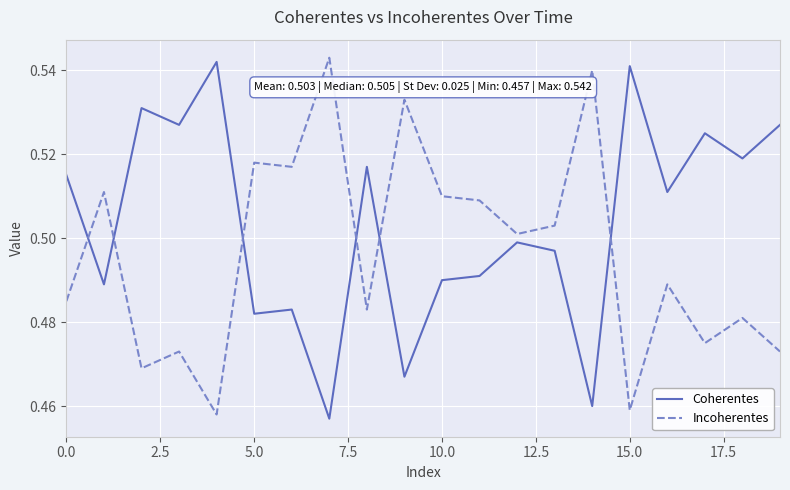

Rank the series by their average value, from lowest to highest.

Incoherentes, Coherentes